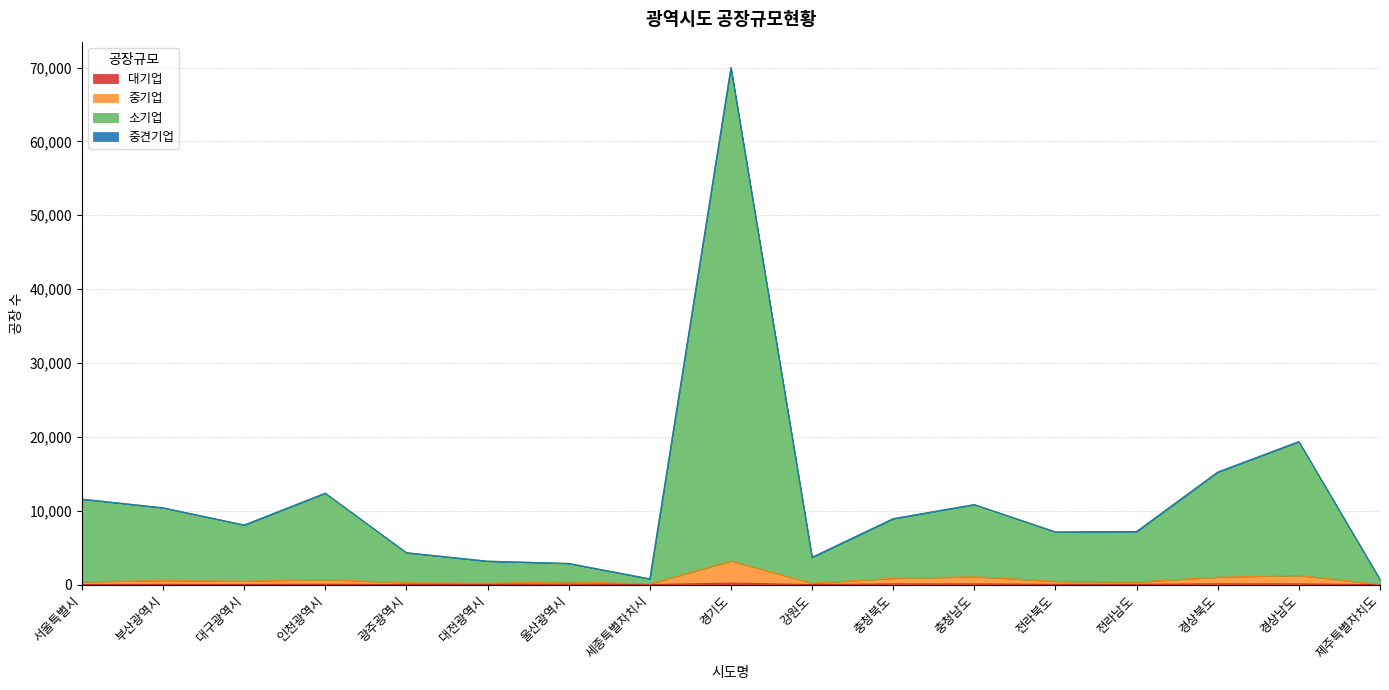

At which category is the sum across all series the highest?

경기도